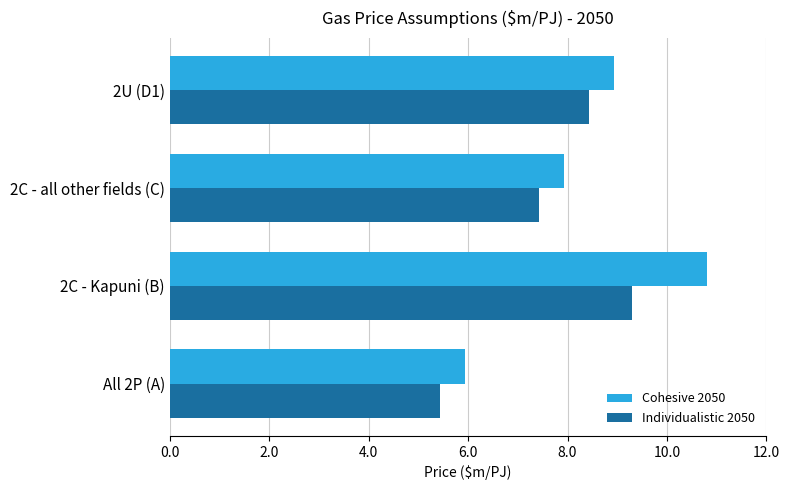

Read the Cohesive 2050 value at 2U (D1).

8.9